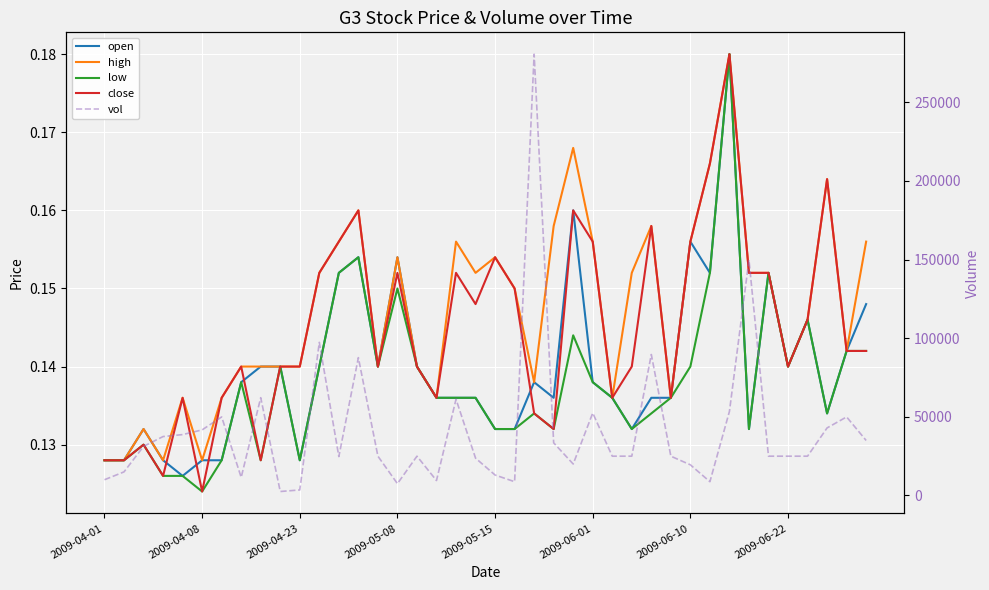

Is the value of close at 16 greater than the value of vol at 12?

No